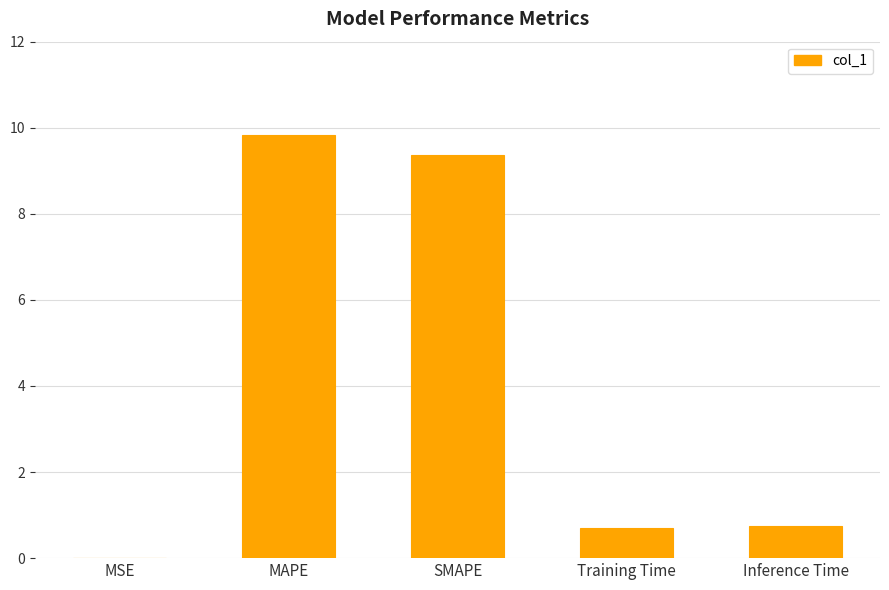

What is the sum of all values?

20.6